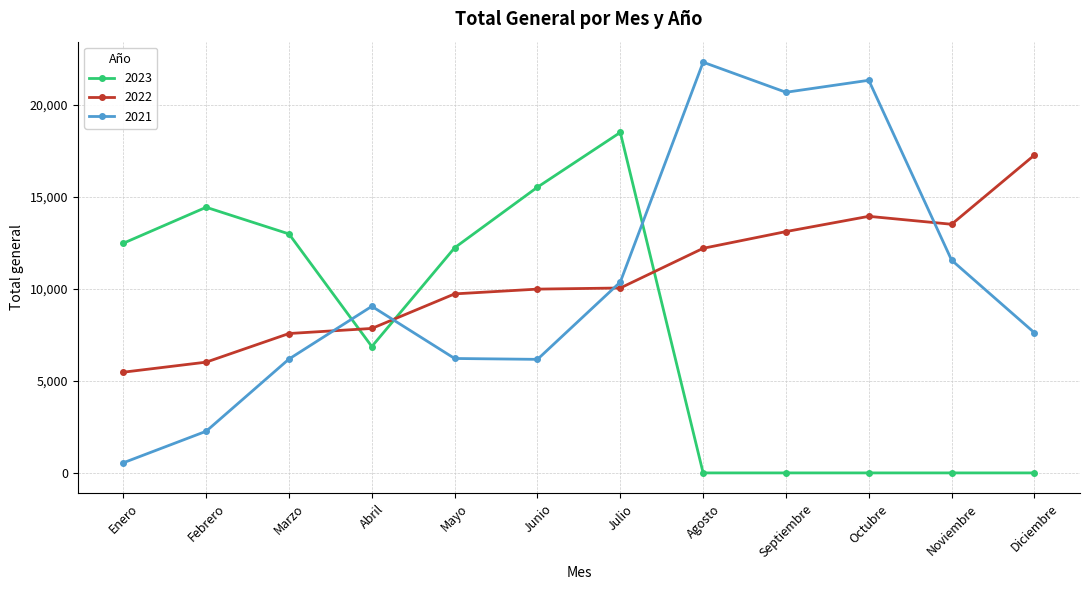

What is the spread (max minus min) of values at Marzo?

6800